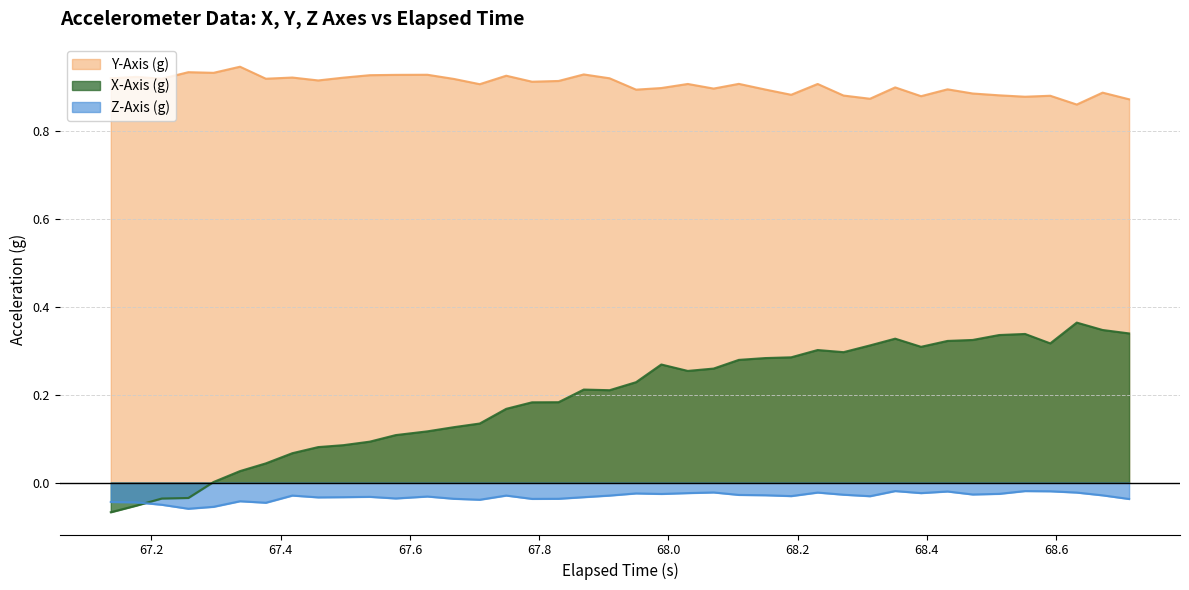

List the series in order of their peak value, lowest first.

Z-Axis (g), X-Axis (g), Y-Axis (g)